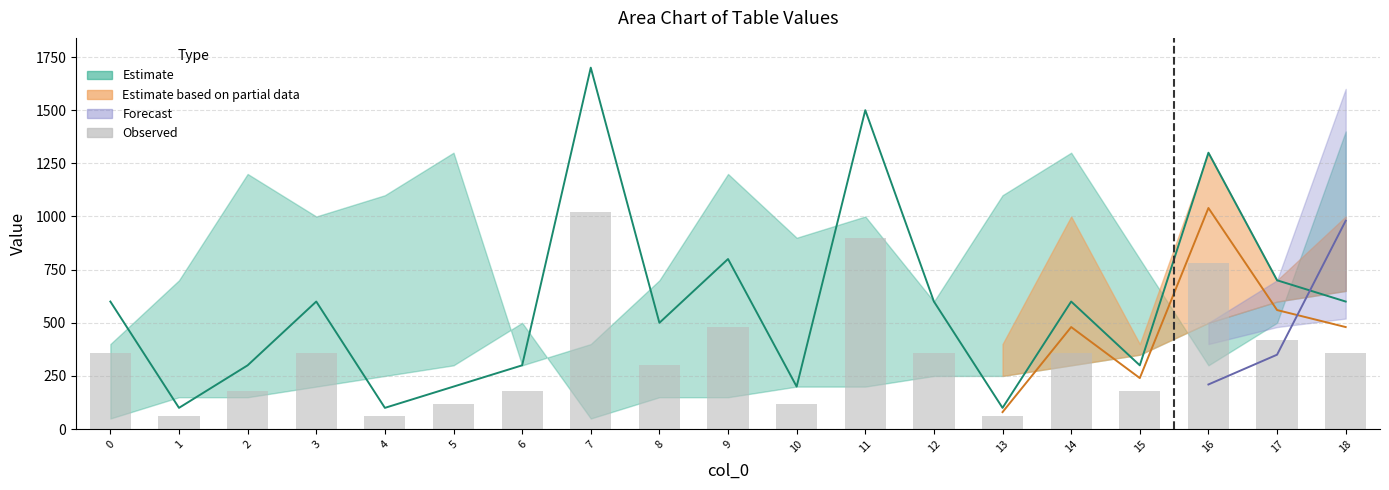

What is the difference between the values at 11 and 2?

720